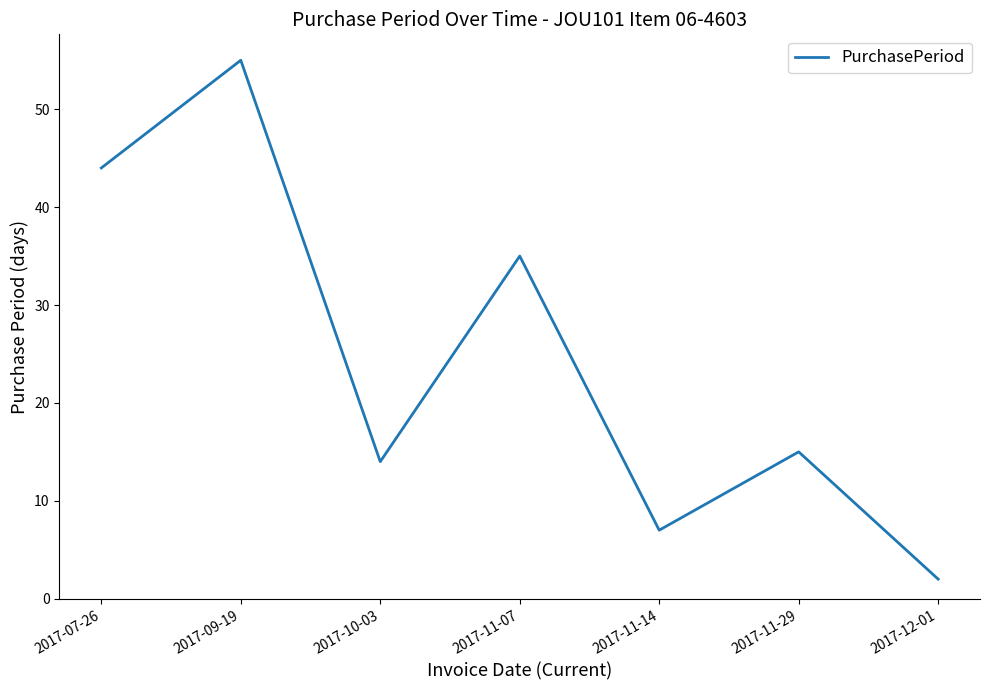

What is the greatest value displayed?

55